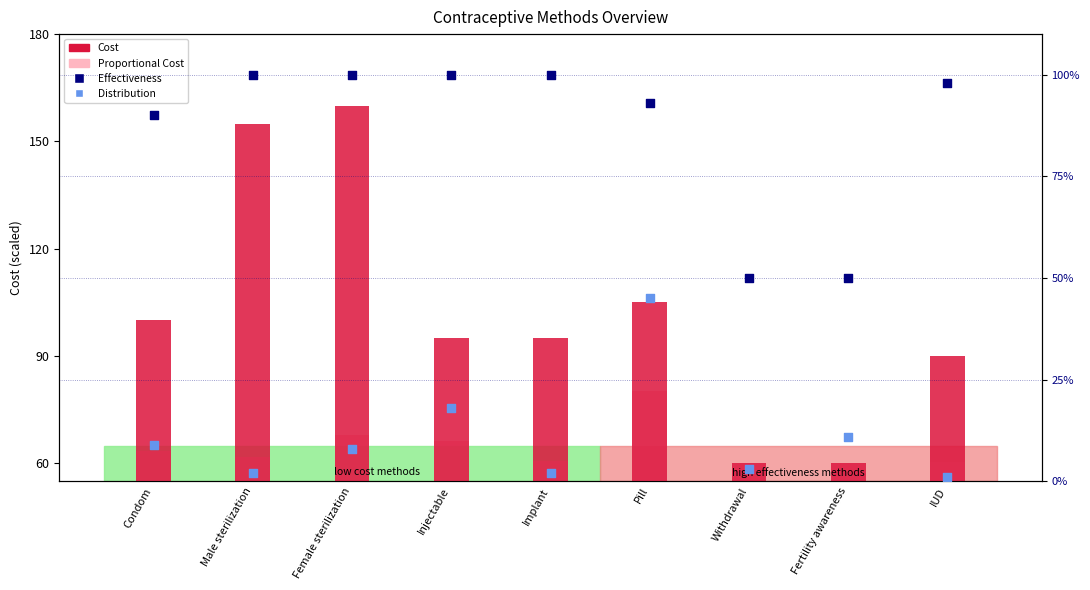

Which series has the largest total across all categories?

Cost